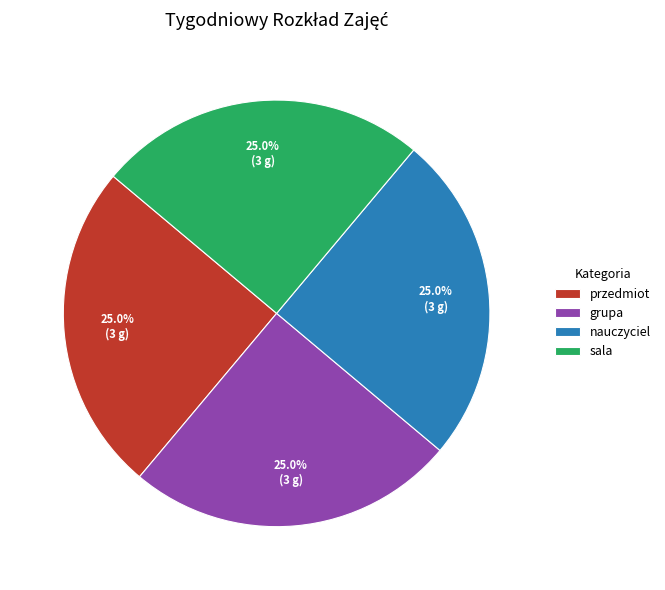

Does przedmiot represent more than half of the total?

No